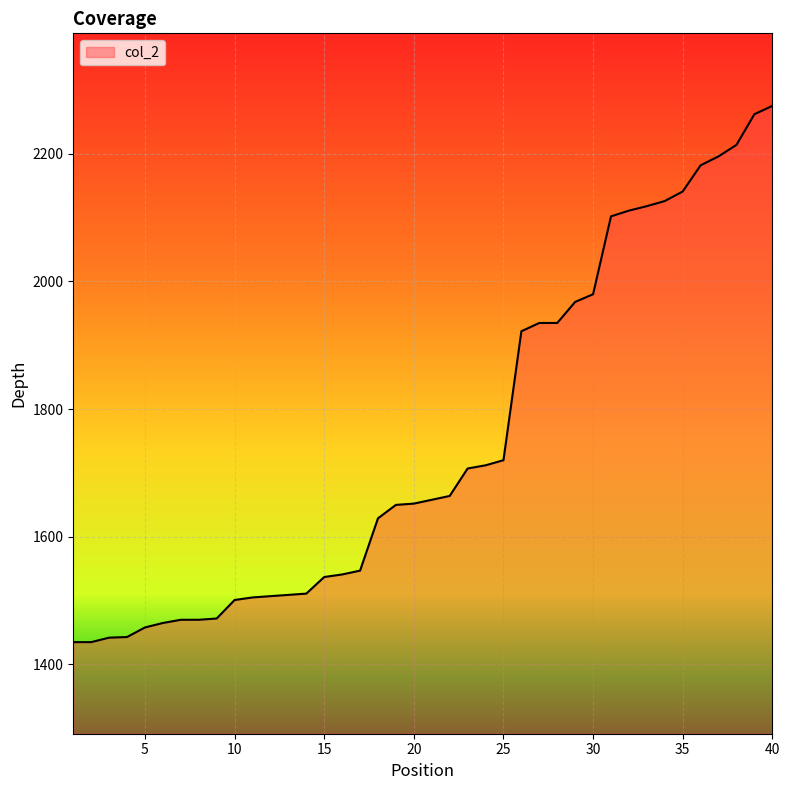

What is the maximum value shown in the chart?

2275